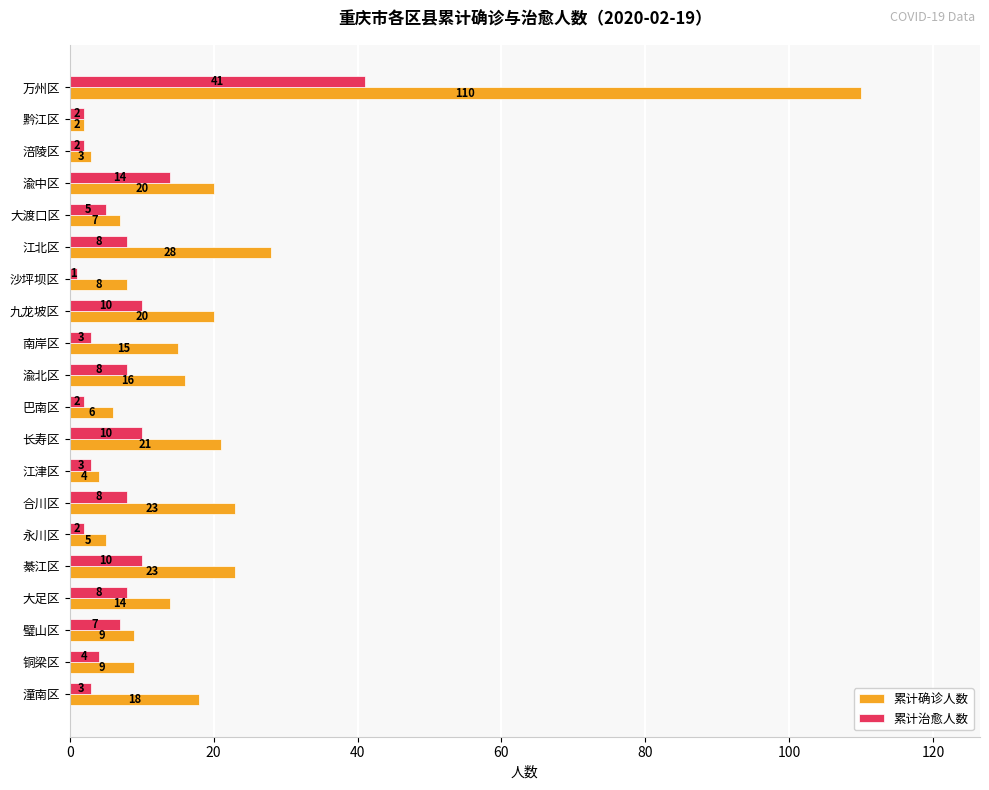

What is the smallest value displayed?

1